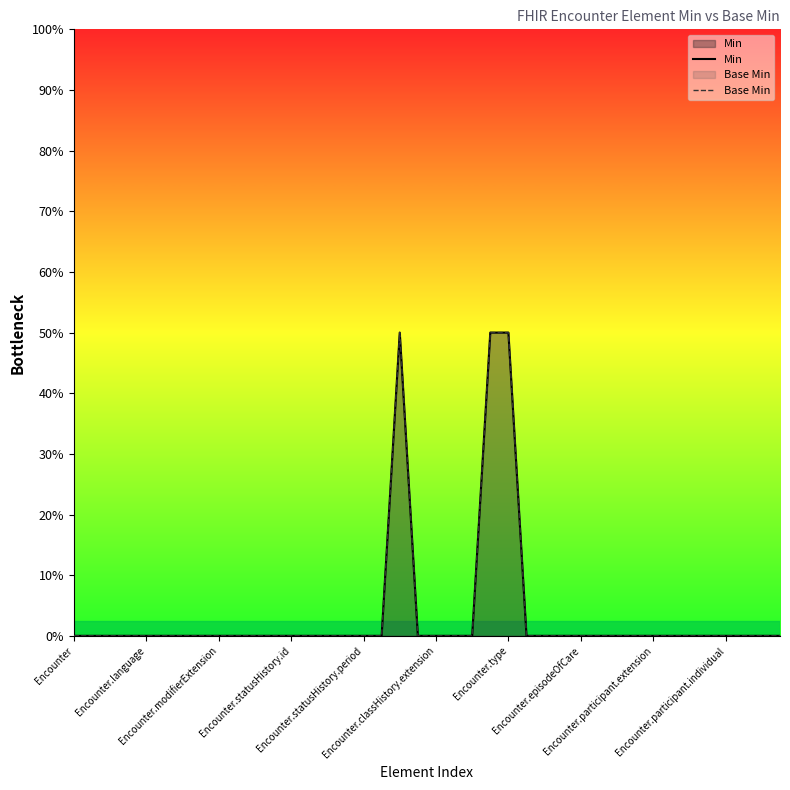

True or false: Min has more than 1 interior local peaks.

False